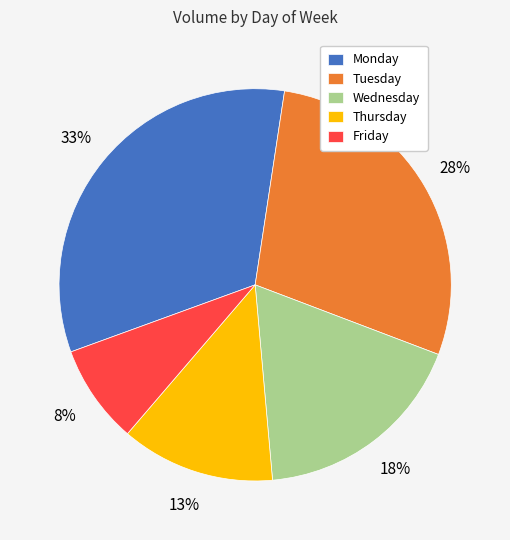

Is Wednesday the majority of the pie?

No